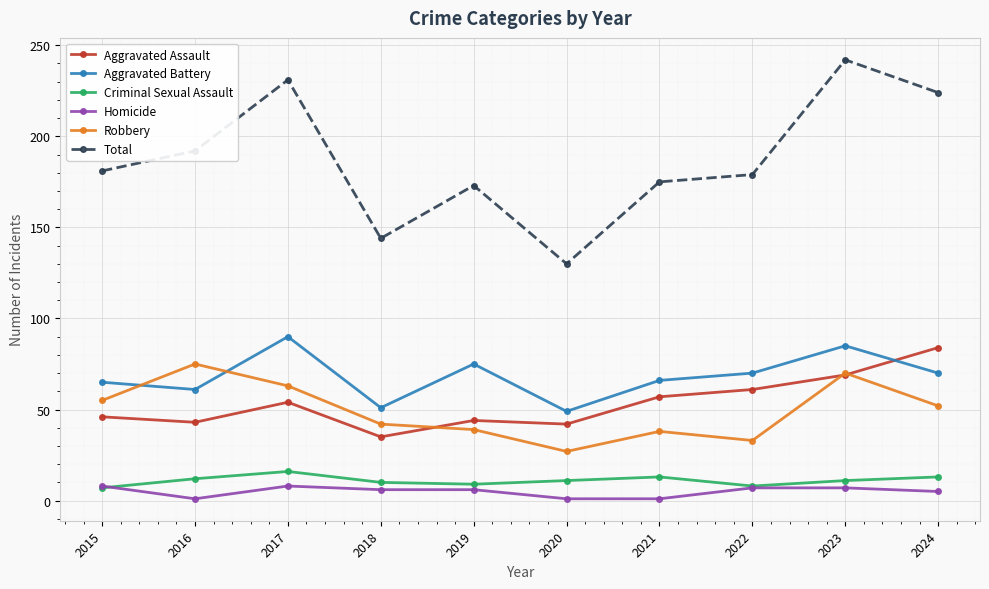

What value does the Aggravated Assault series have at 2016, to the nearest 5?

45